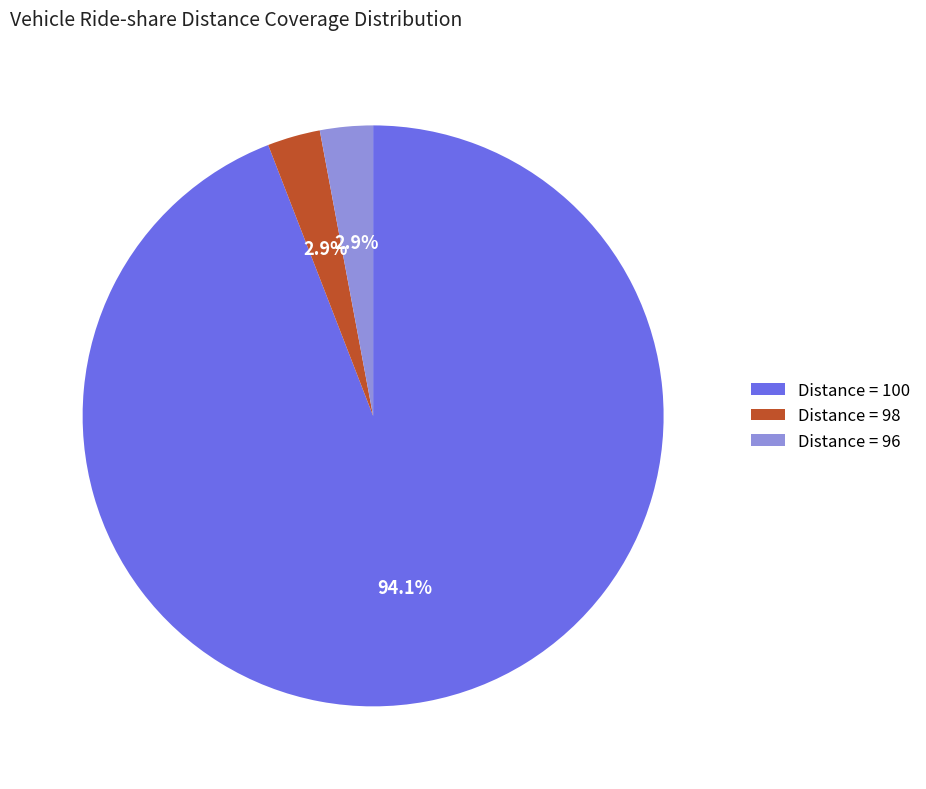

How many segments does this pie chart have?

3